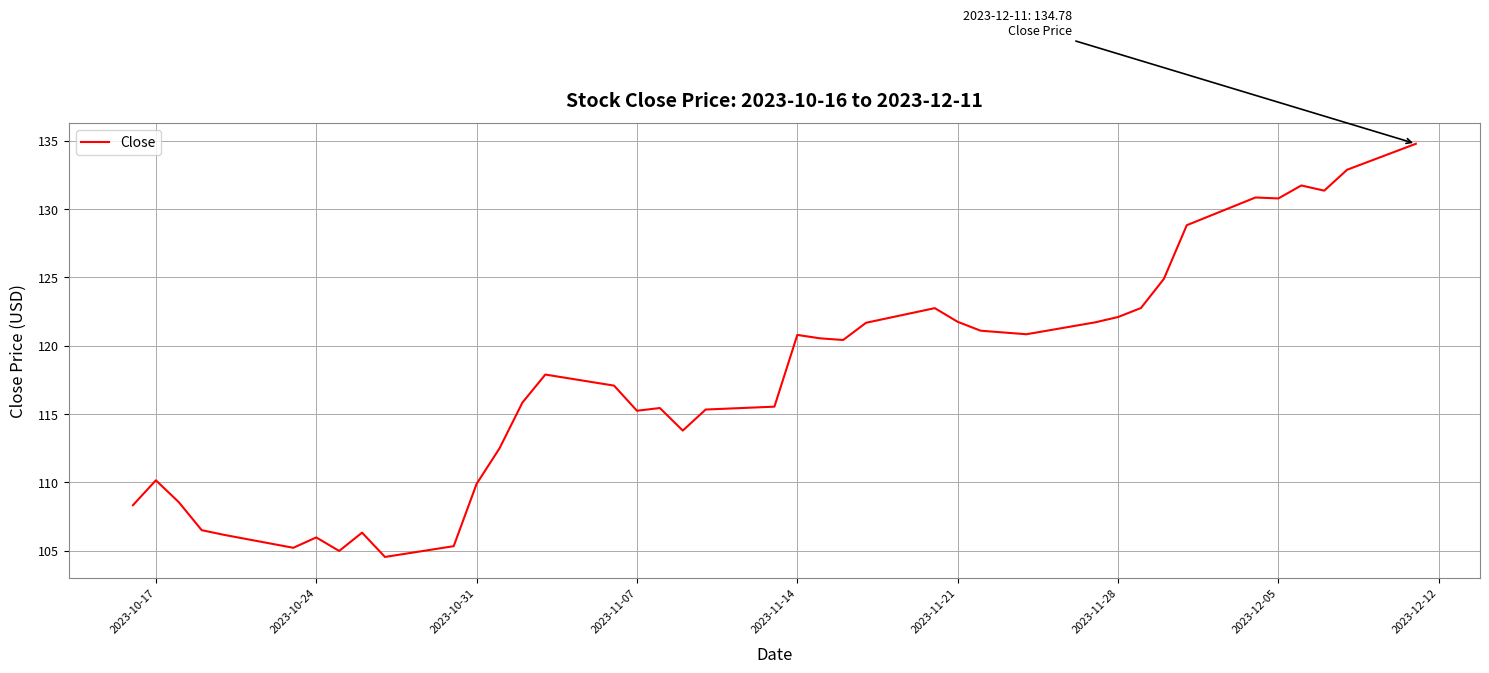

What is the average value?

117.6